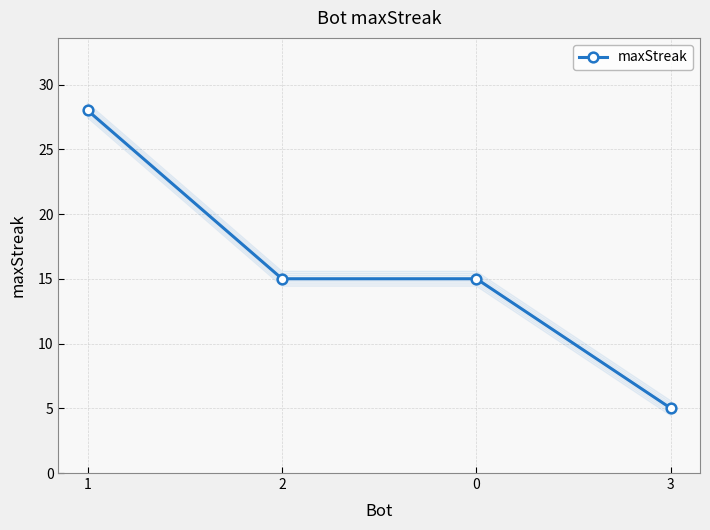

Count the values in the range 15 to 28.

3